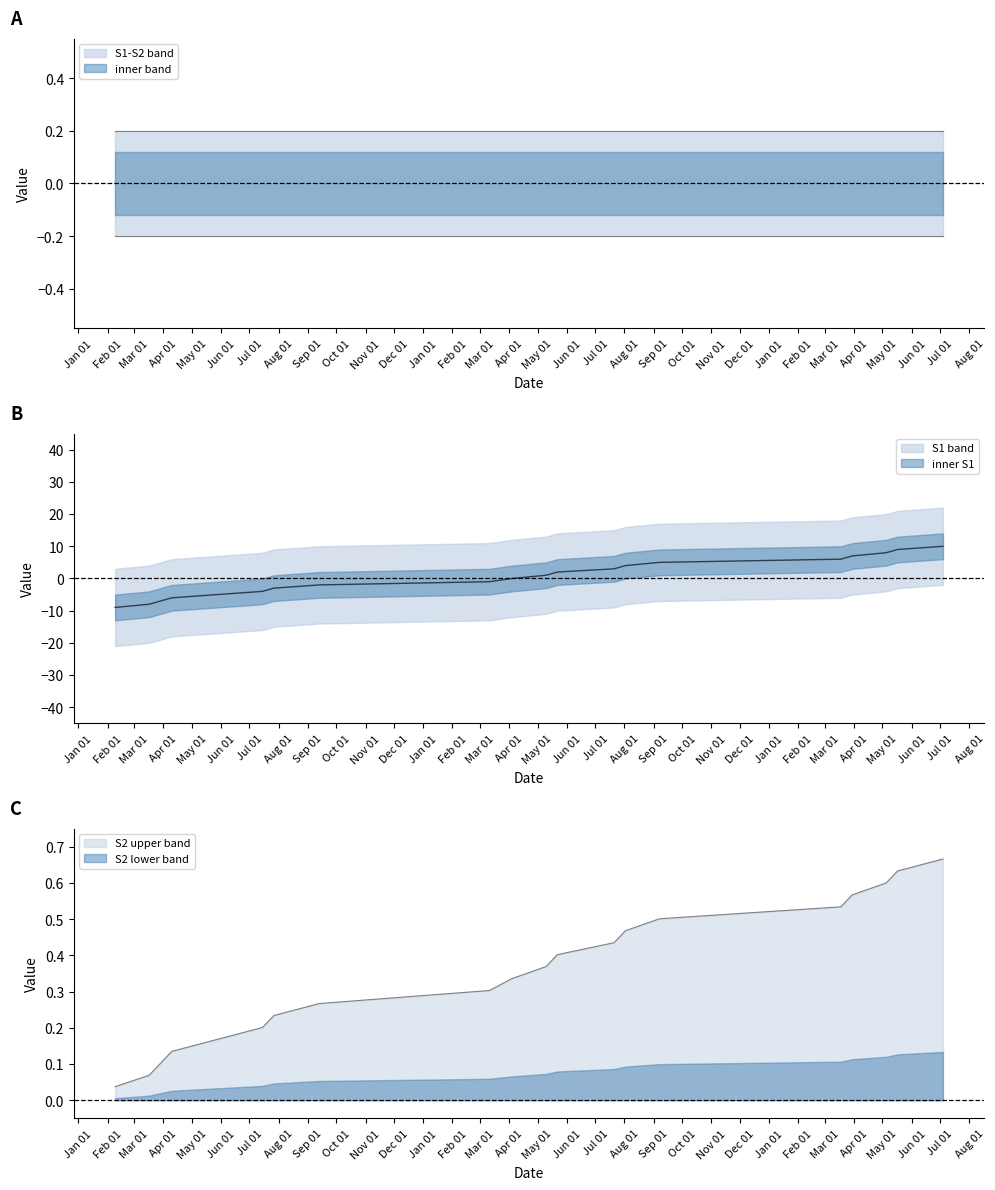

Is this an area chart (filled region under the line)?

No